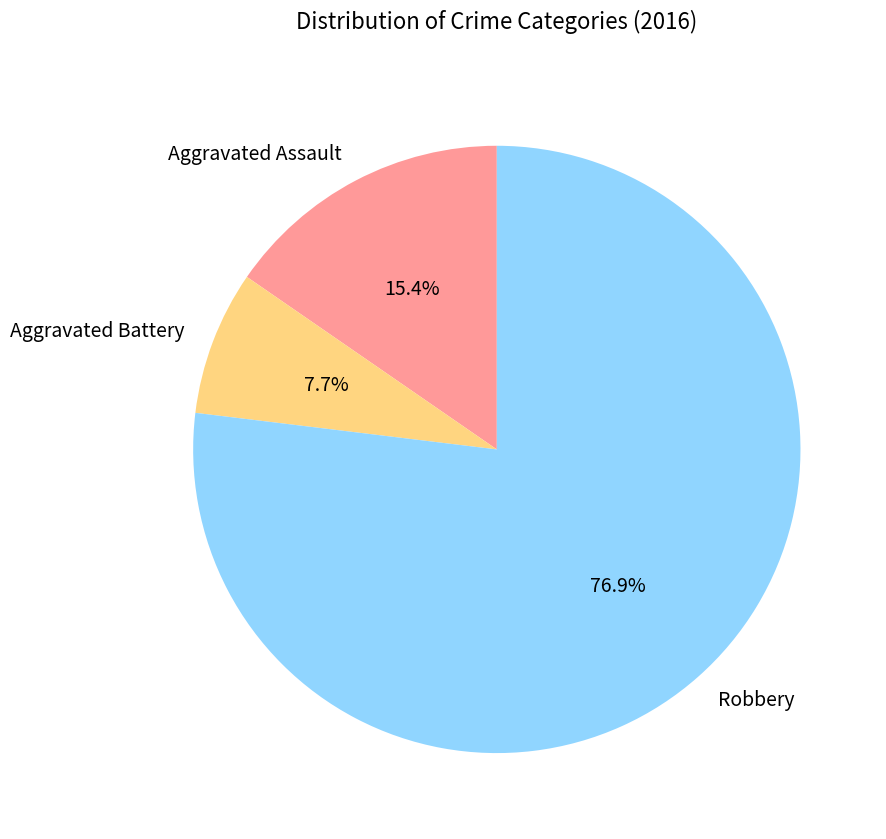

What is the smallest slice in the pie chart?

Aggravated Battery